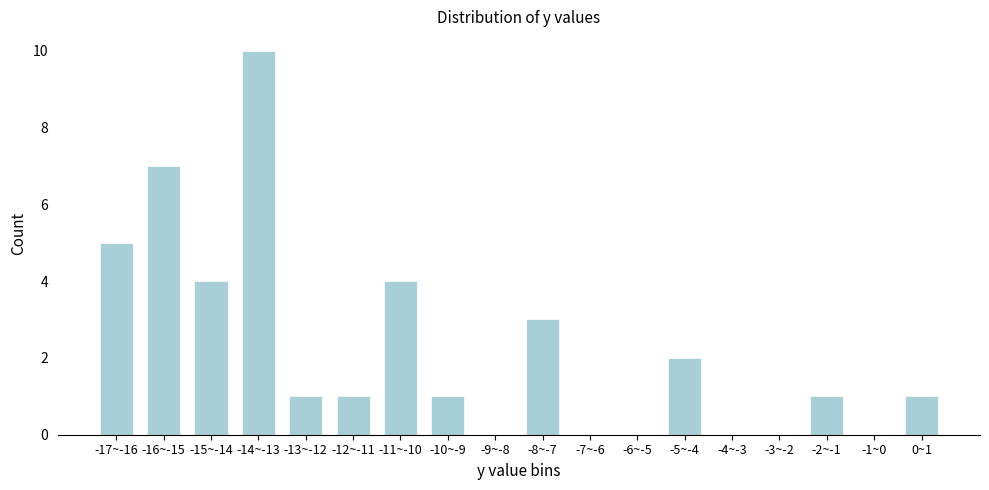

Reading left to right, extract all data points from this chart.

-17~-16=5	-16~-15=7	-15~-14=4	-14~-13=10	-13~-12=1	-12~-11=1	-11~-10=4	-10~-9=1	-9~-8=0	-8~-7=3	-7~-6=0	-6~-5=0	-5~-4=2	-4~-3=0	-3~-2=0	-2~-1=1	-1~0=0	0~1=1